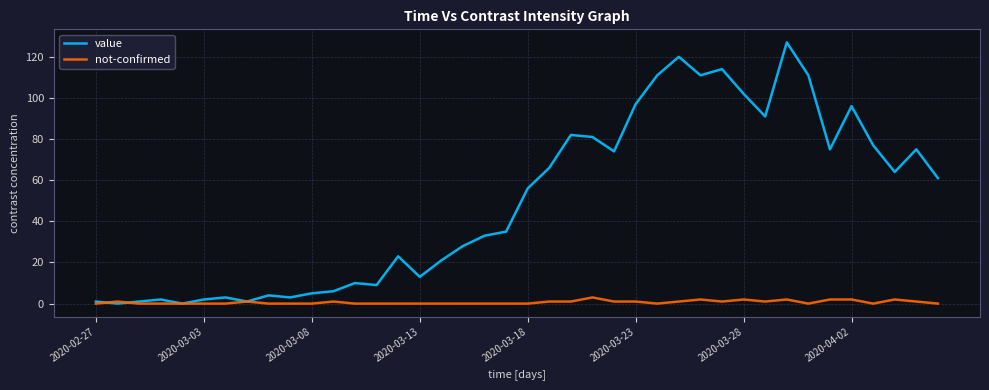

Which series has the largest range (max minus min)?

value